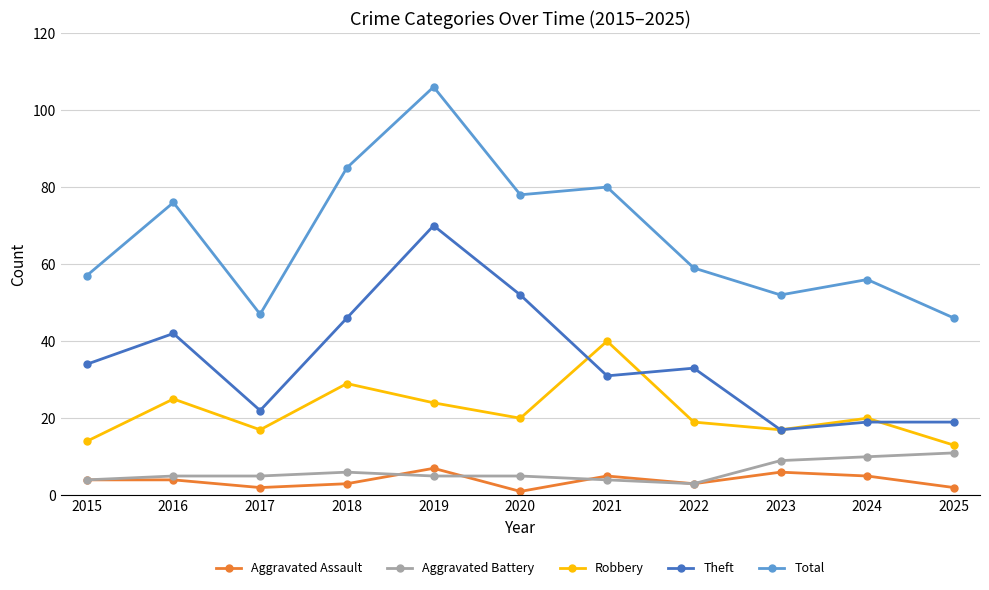

Which category has the lowest value across all series?

2020